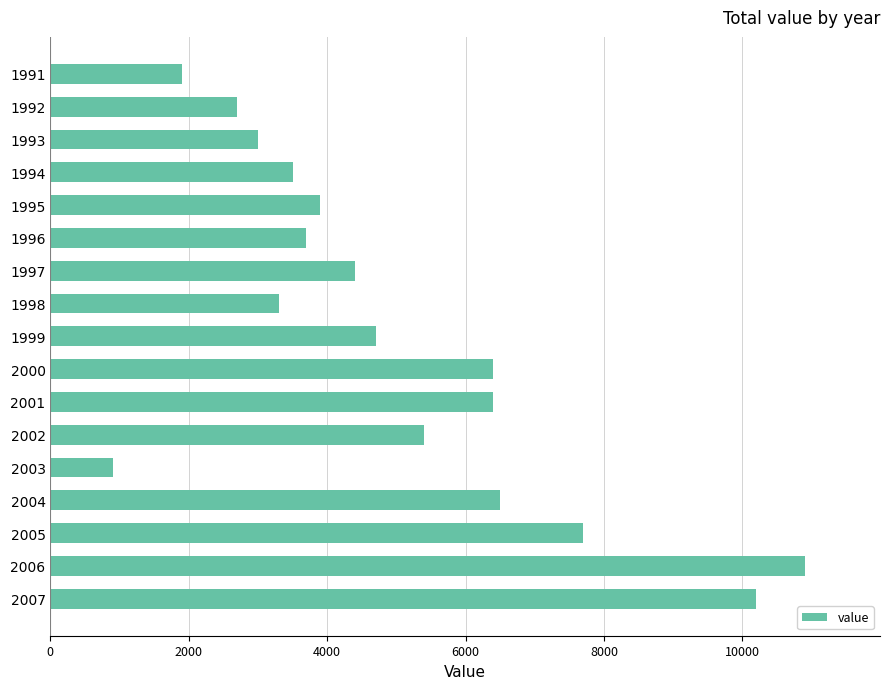

Is it true that the value at 1991 is 1021?

False